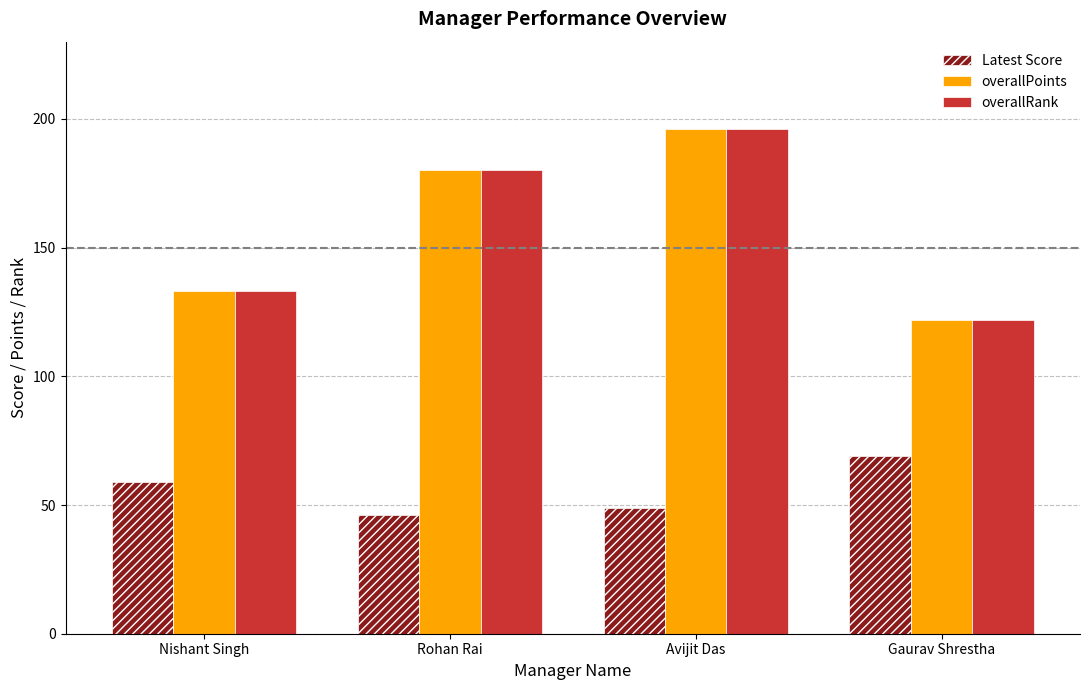

What position from the left is Avijit Das?

3